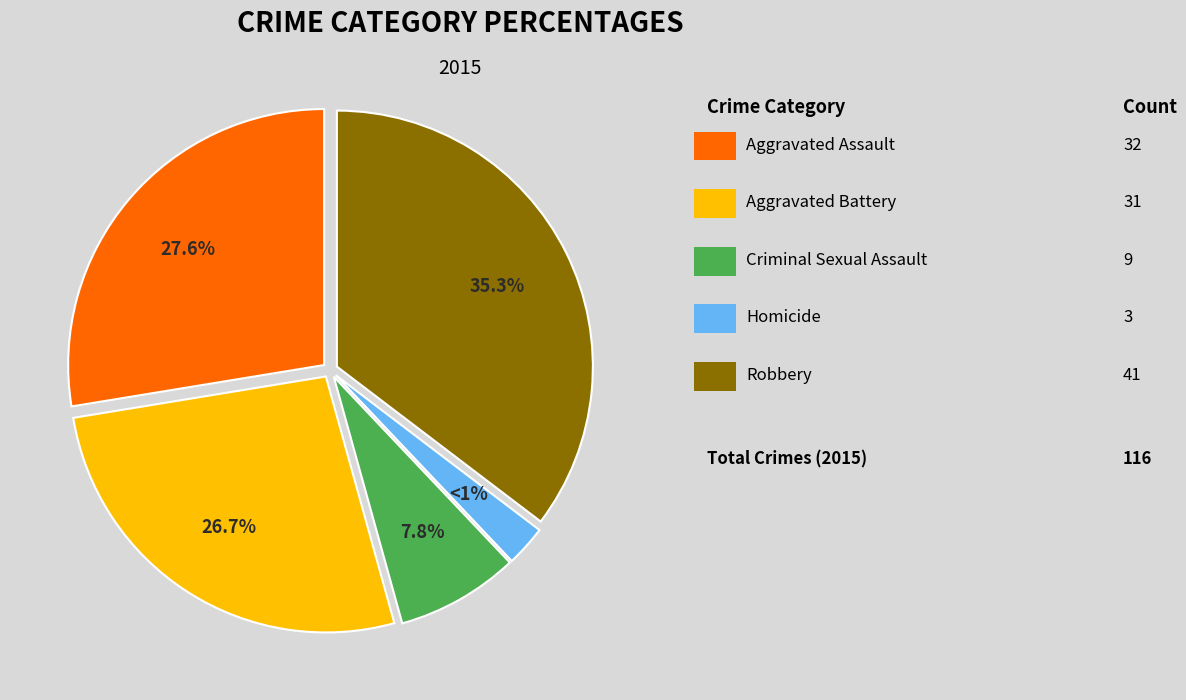

Is Aggravated Battery the majority of the pie?

No